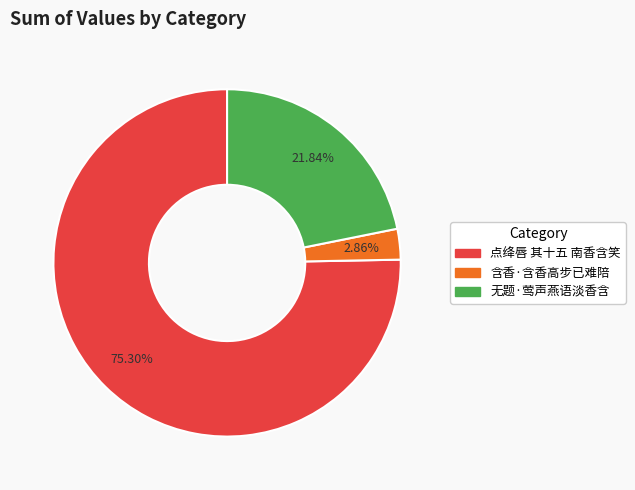

True or false: 含香·含香高步已难陪 accounts for 3% of the total.

True